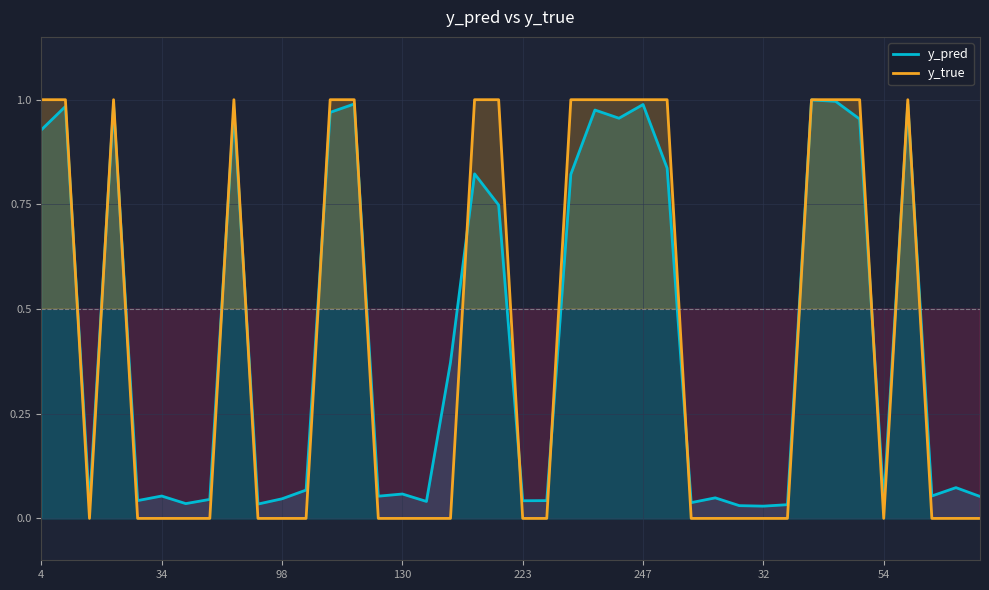

Does the chart display data point markers on the line(s)?

No